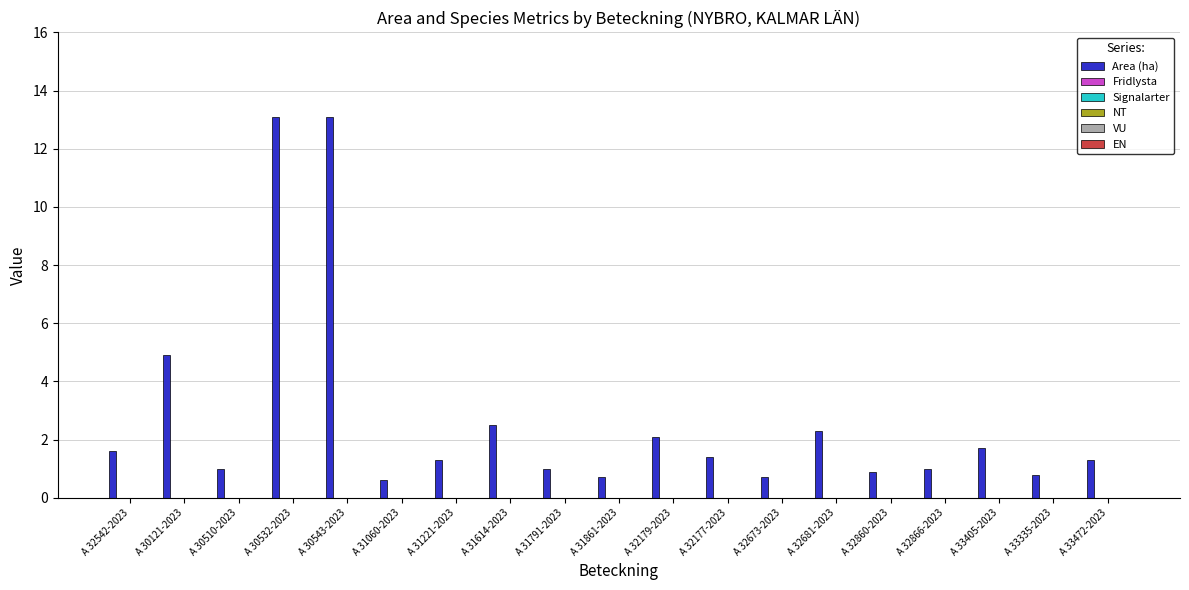

What is the smallest value displayed?

0.6